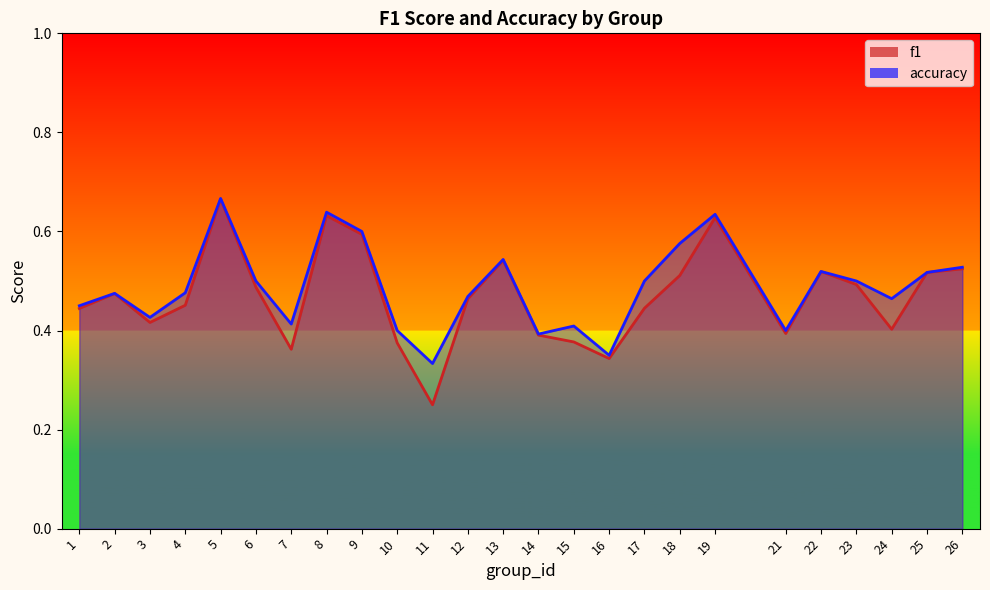

Reading right to left, extract all data points from this chart.

f1: 26=0.5	25=0.5	24=0.4	23=0.5	22=0.5	21=0.4	19=0.6	18=0.5	17=0.4	16=0.3	15=0.4	14=0.4	13=0.5	12=0.5	11=0.2	10=0.4	9=0.6	8=0.6	7=0.4	6=0.5	5=0.7	4=0.5	3=0.4	2=0.5	1=0.4
accuracy: 26=0.5	25=0.5	24=0.5	23=0.5	22=0.5	21=0.4	19=0.6	18=0.6	17=0.5	16=0.3	15=0.4	14=0.4	13=0.5	12=0.5	11=0.3	10=0.4	9=0.6	8=0.6	7=0.4	6=0.5	5=0.7	4=0.5	3=0.4	2=0.5	1=0.5